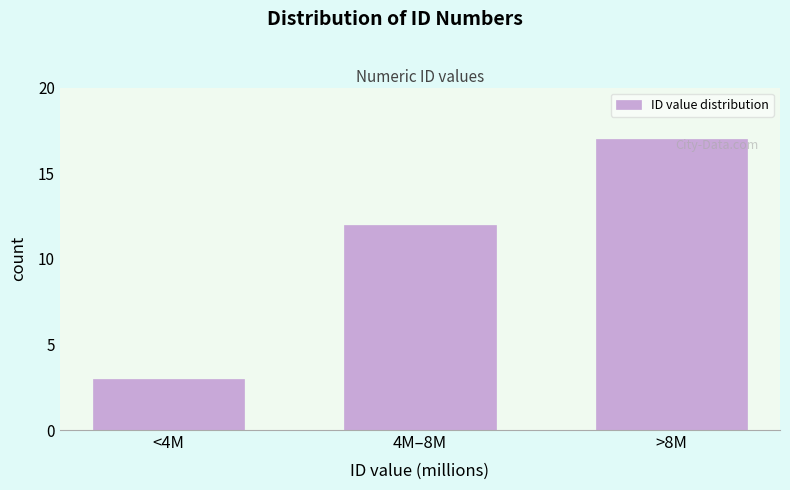

Reading left to right, list all the values displayed in this chart.

<4M=3	4M–8M=12	>8M=17